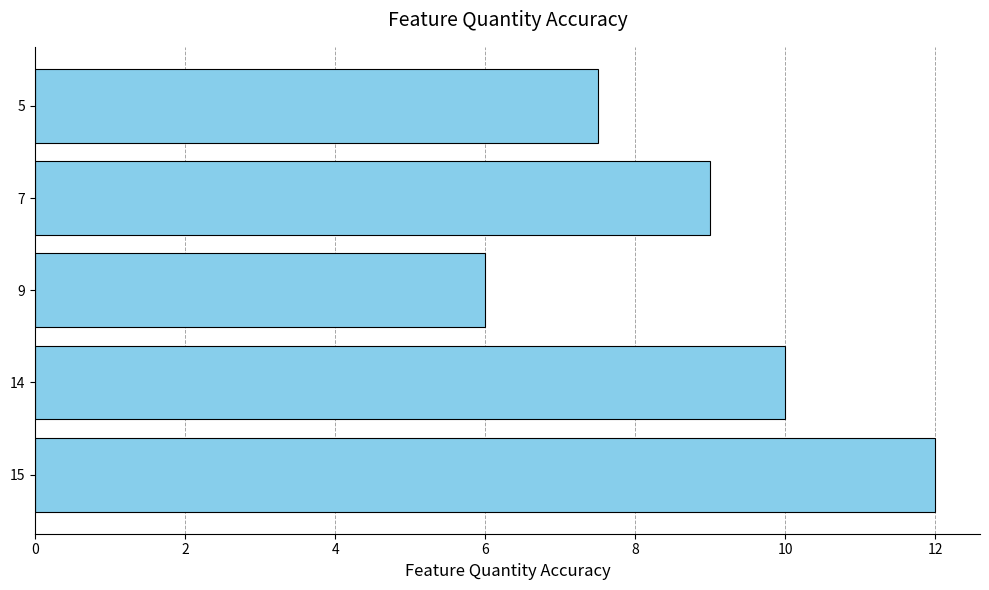

What is the sum of all values?

44.5